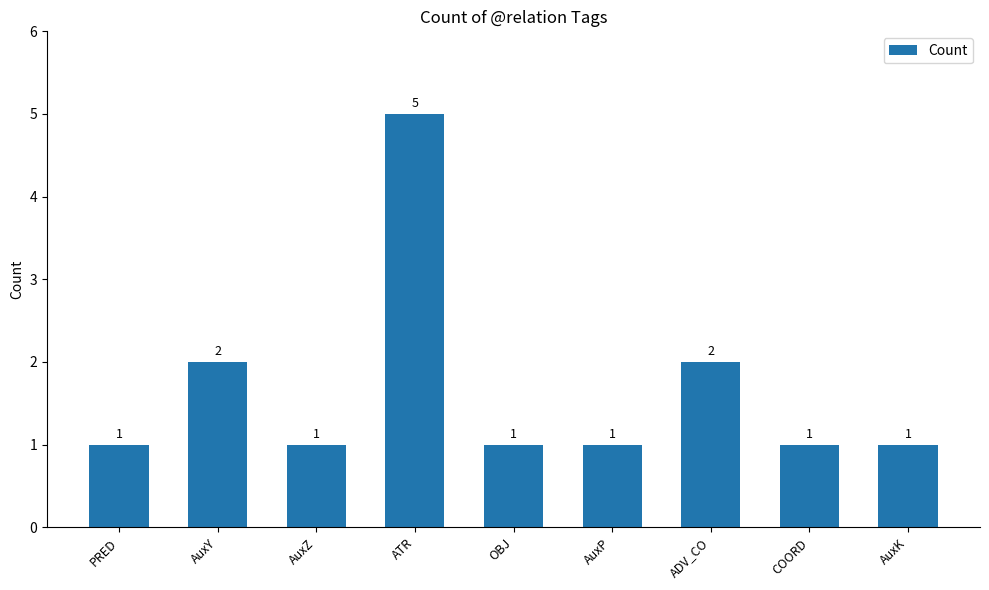

At which category does the chart reach its peak across all series?

ATR